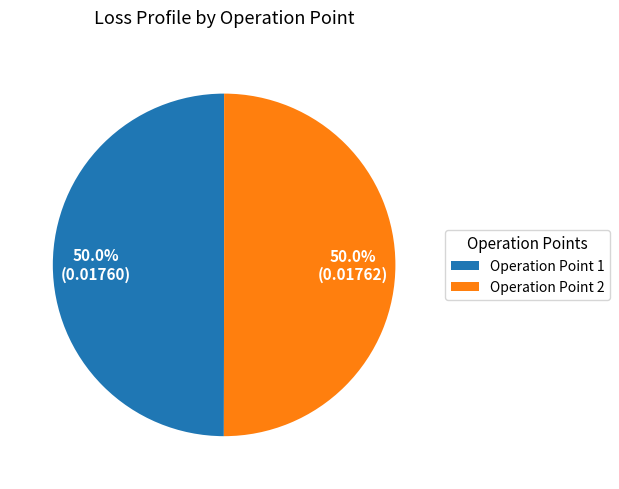

Is there any slice that represents more than half of the pie?

Yes